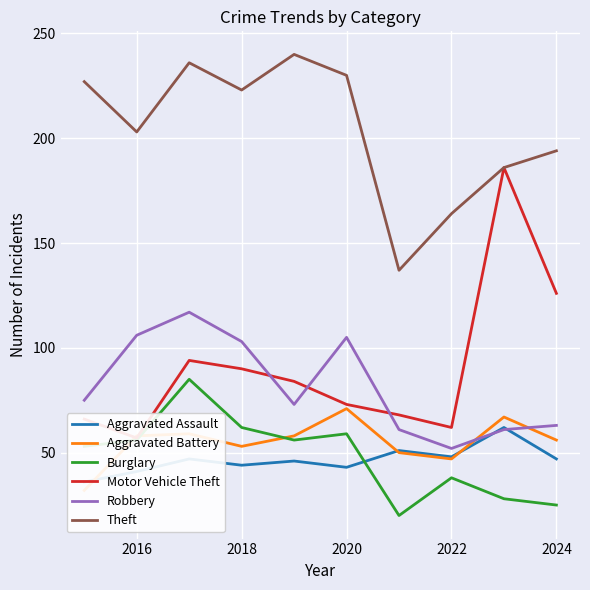

True or false: Robbery and Burglary cross at least once.

False